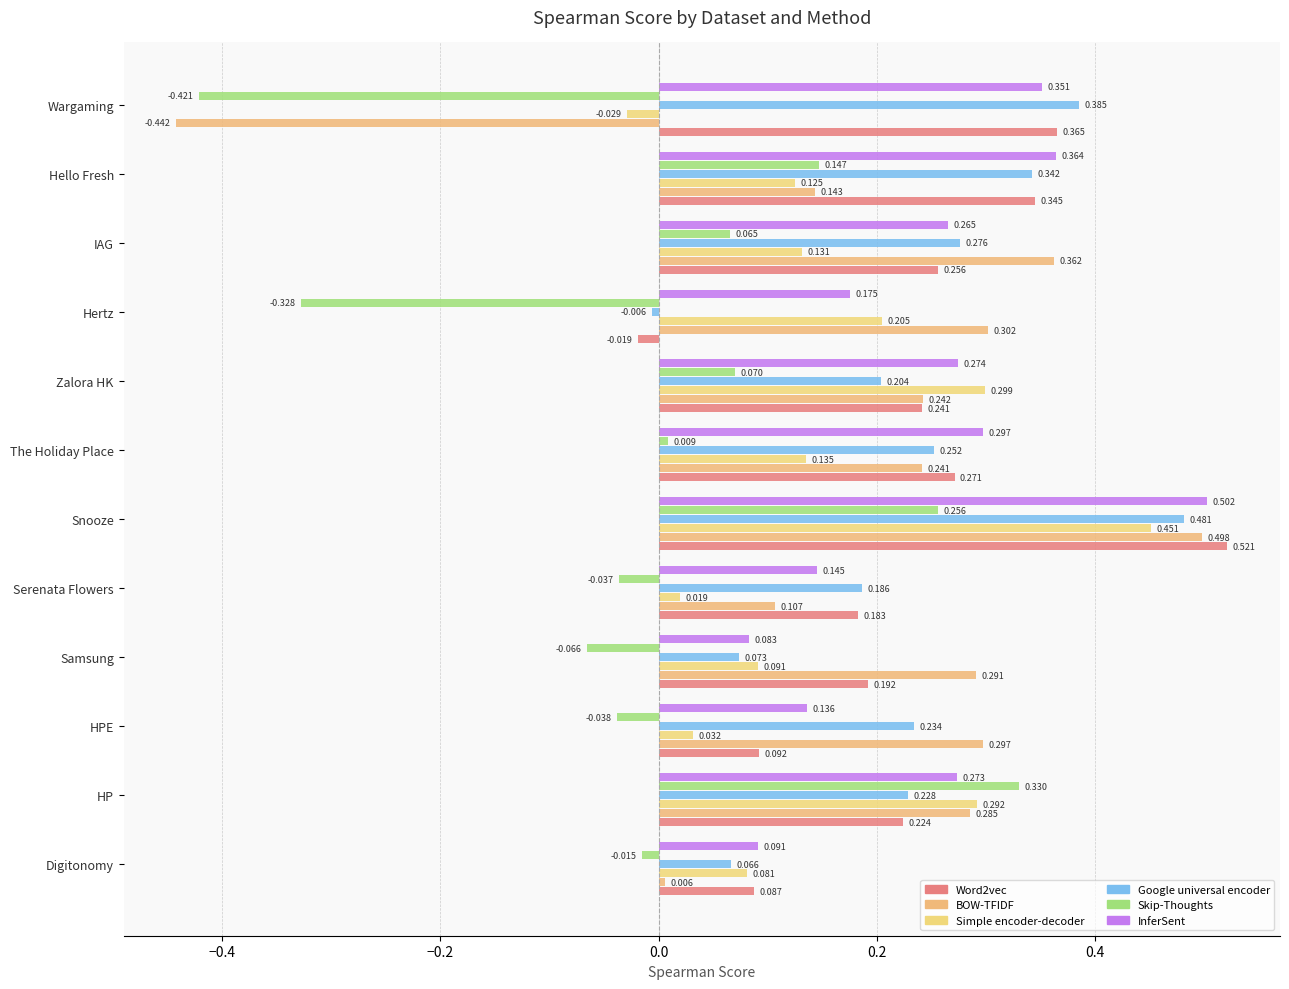

What is the label of the 2nd bar from the left?

HP